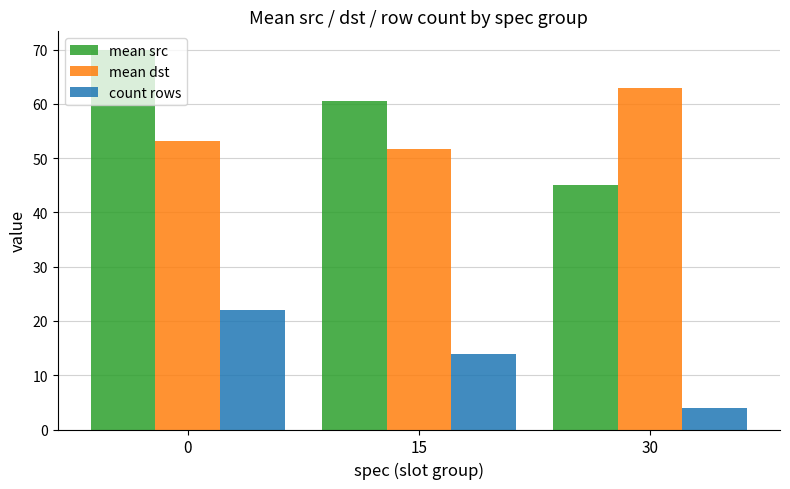

What is the value of the count rows bar at the 1st from the left?

22.0